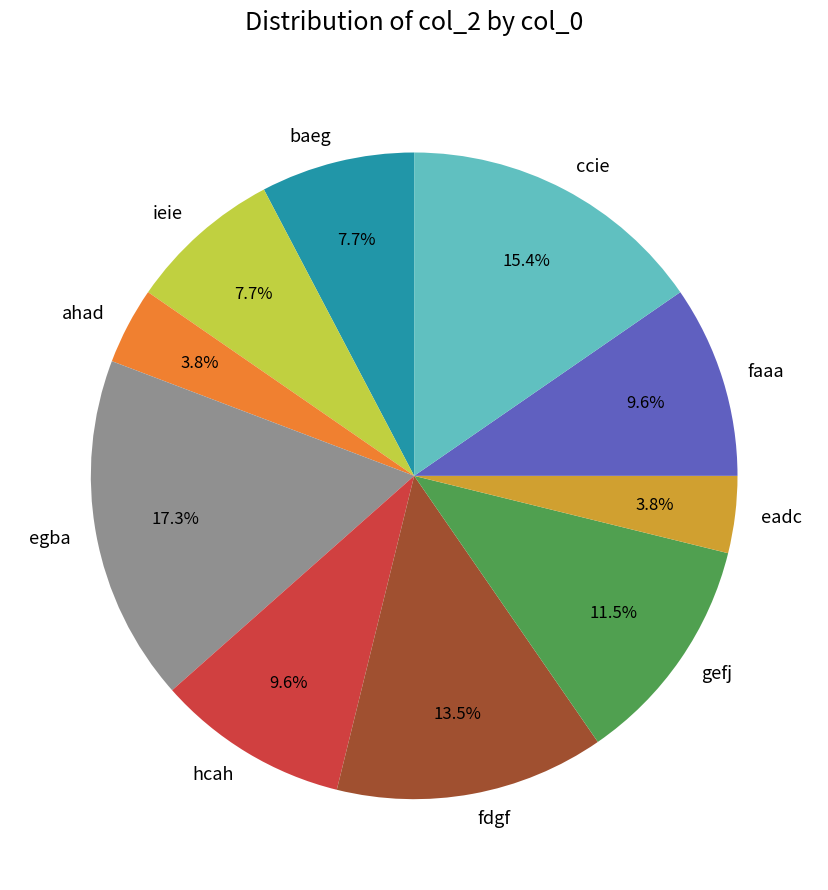

How much of the chart is everything except ahad?

96.2%